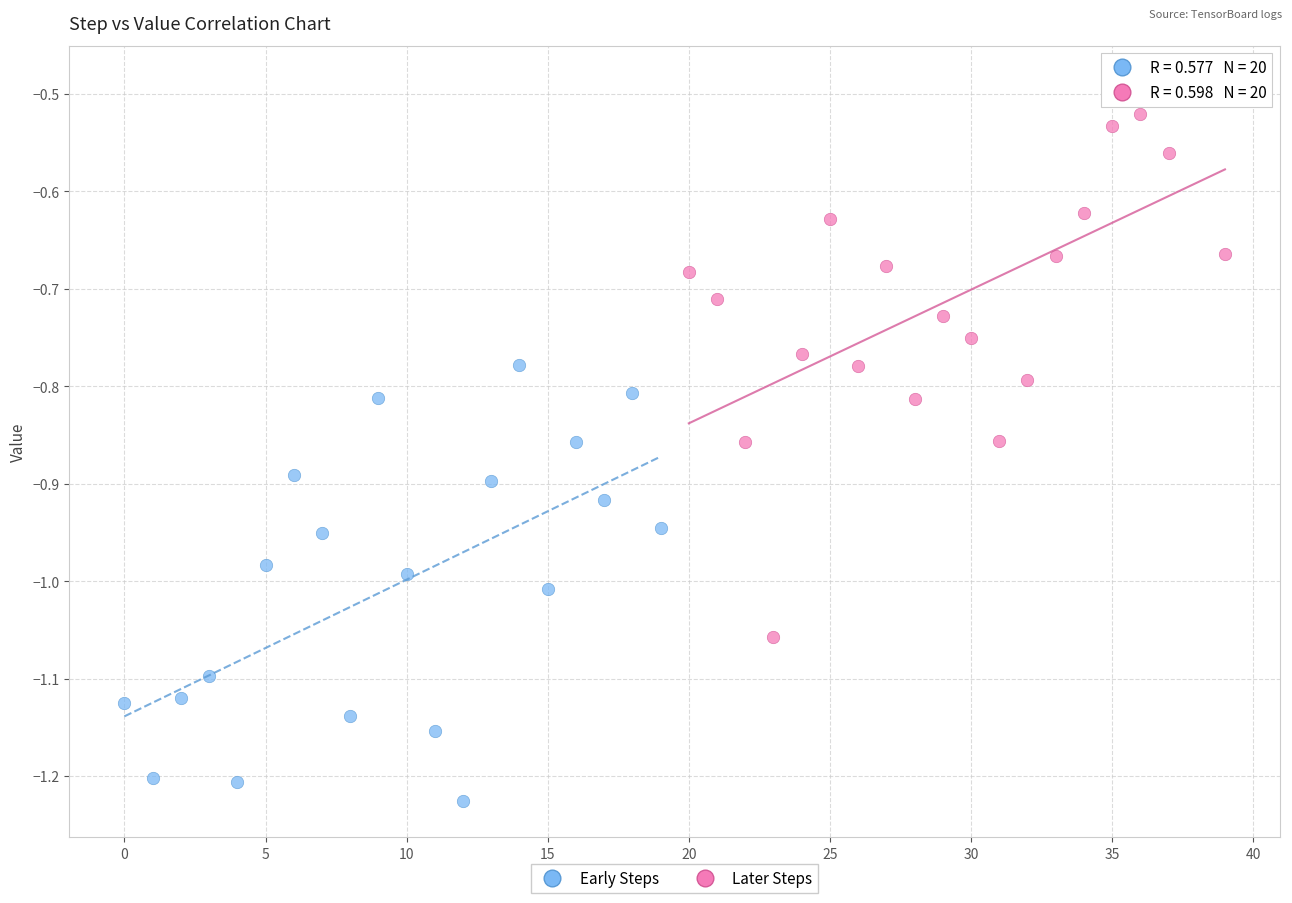

Which series has the widest spread of Y values?

Later Steps